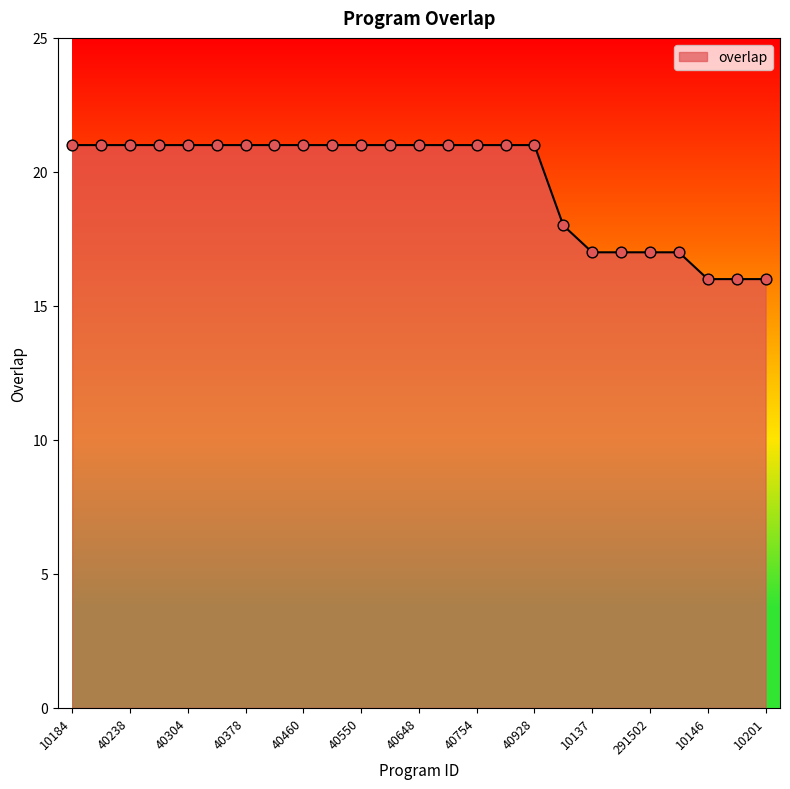

What is the greatest value displayed?

21